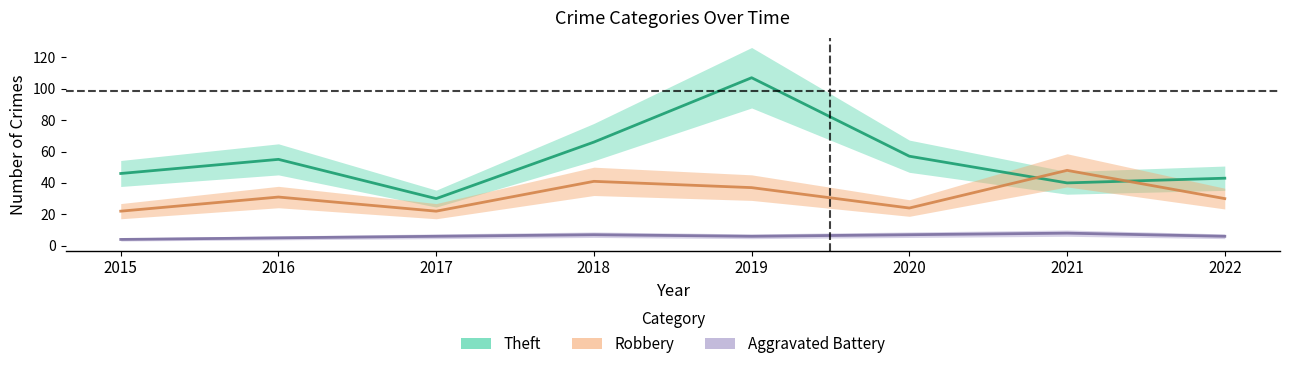

At which label does Theft reach its minimum?

2017